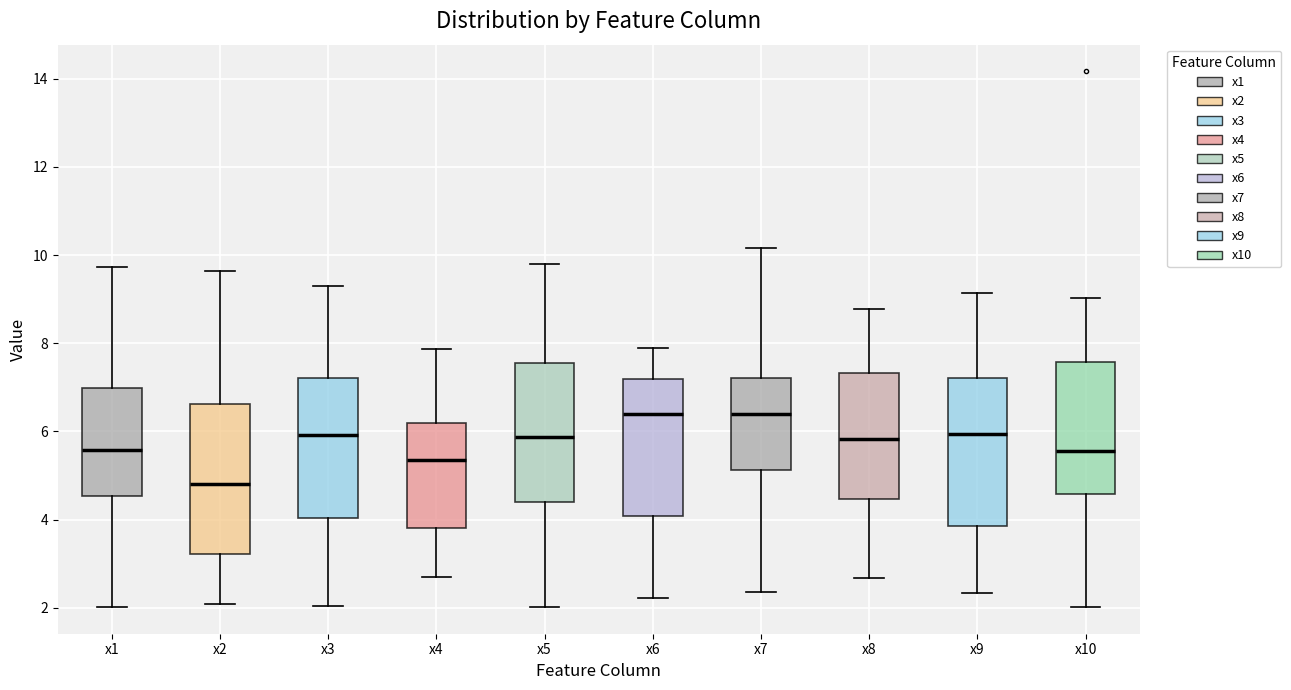

Reading left to right, transcribe this box plot: for each box, give where its median line is, the range the box spans, and where its two whiskers end, as read against the y-axis. The values are not printed on the chart, so give them approximately, as read against the axis.

x1: median 5.6, box 4.6 to 7.0, whiskers 2.0 to 9.8
x2: median 4.8, box 3.2 to 6.6, whiskers 2.0 to 9.6
x3: median 6.0, box 4.0 to 7.2, whiskers 2.0 to 9.2
x4: median 5.4, box 3.8 to 6.2, whiskers 2.8 to 7.8
x5: median 5.8, box 4.4 to 7.6, whiskers 2.0 to 9.8
x6: median 6.4, box 4.0 to 7.2, whiskers 2.2 to 7.8
x7: median 6.4, box 5.2 to 7.2, whiskers 2.4 to 10.2
x8: median 5.8, box 4.4 to 7.4, whiskers 2.6 to 8.8
x9: median 6.0, box 3.8 to 7.2, whiskers 2.4 to 9.2
x10: median 5.6, box 4.6 to 7.6, whiskers 2.0 to 9.0